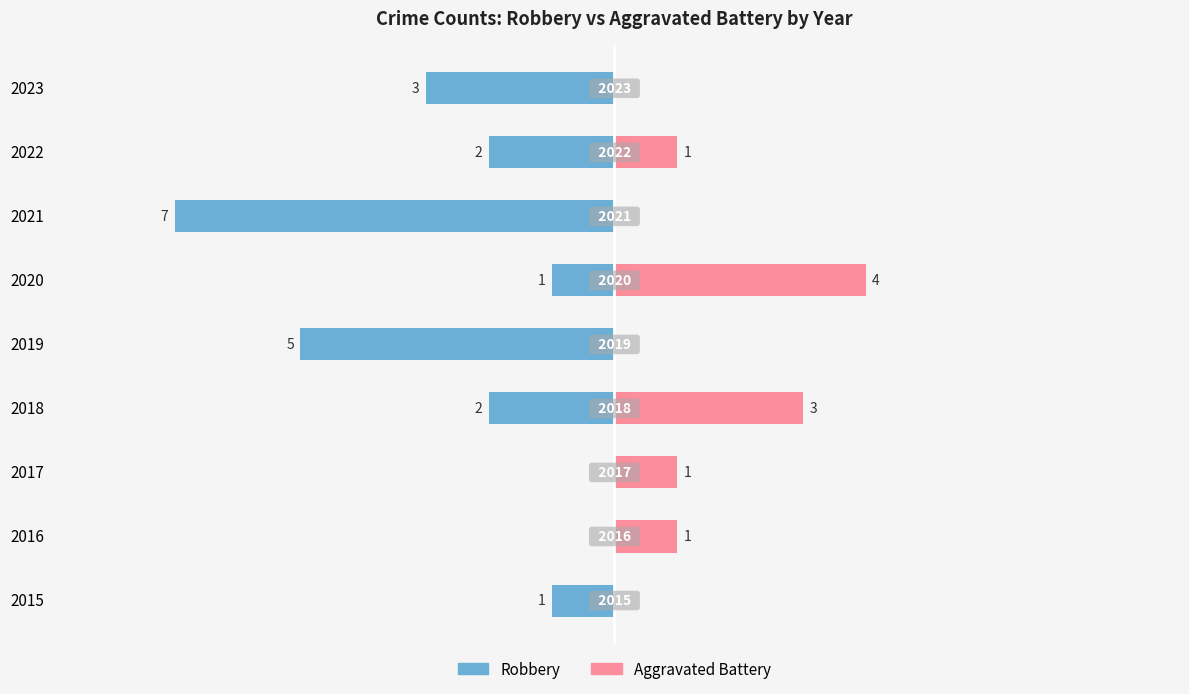

True or false: Aggravated Battery has a value of -1 at 2015.

False